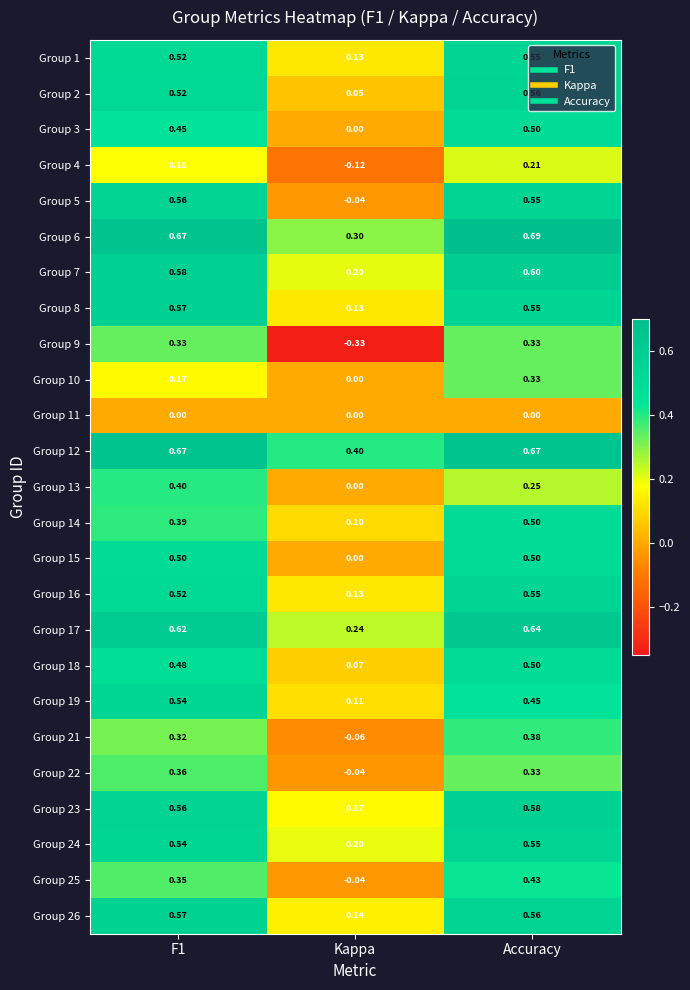

Is the value of Group 1 at Accuracy greater than the value of Group 16 at F1?

Yes